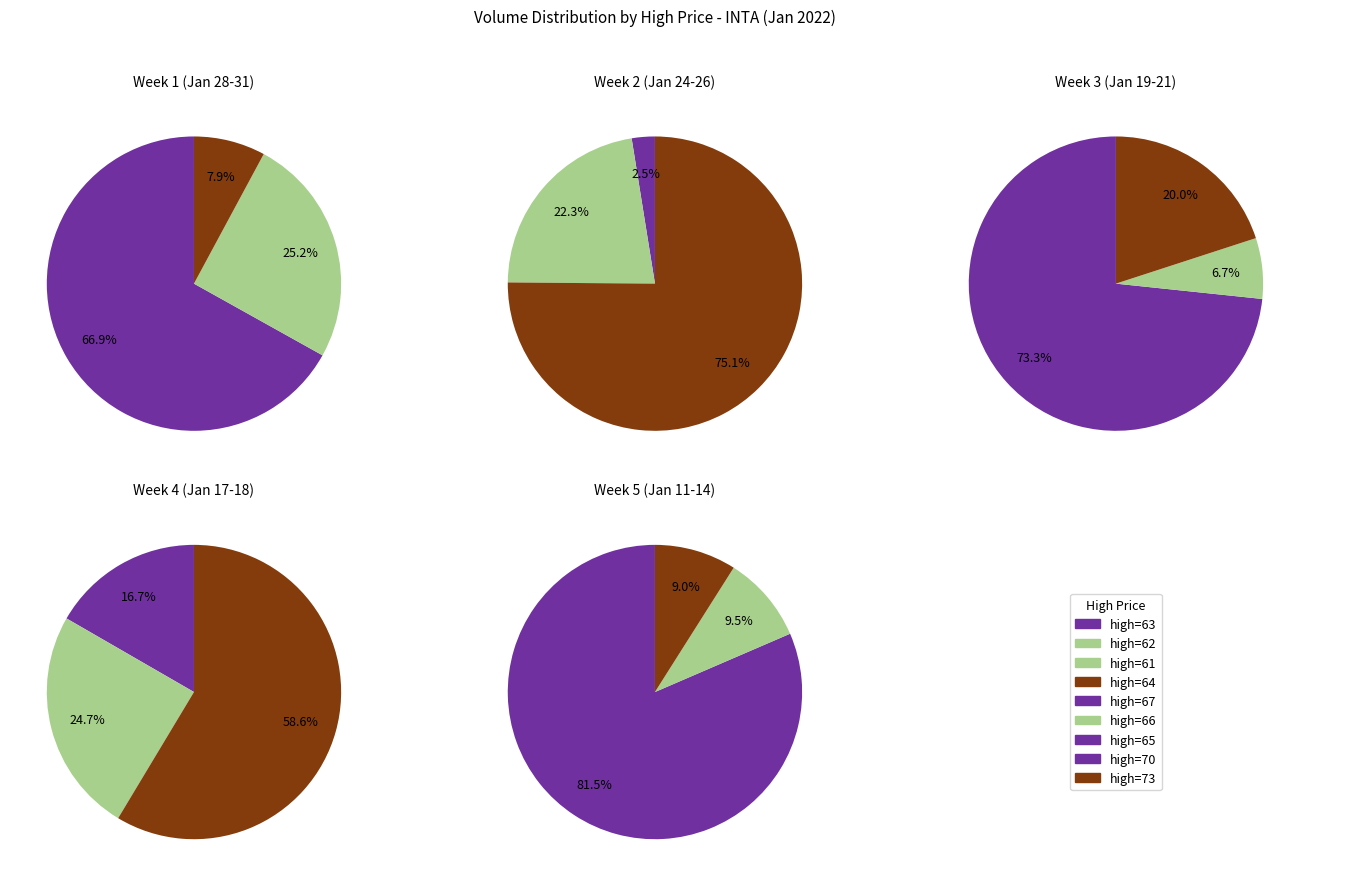

Count the number of slices in the pie.

15